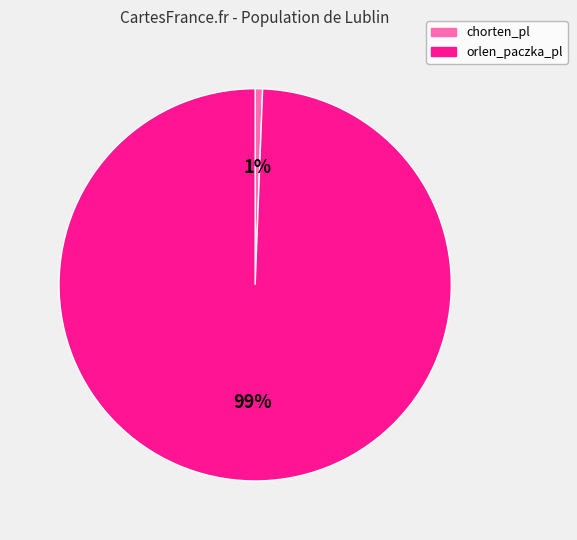

To the nearest percent, what is the average slice percentage?

50%